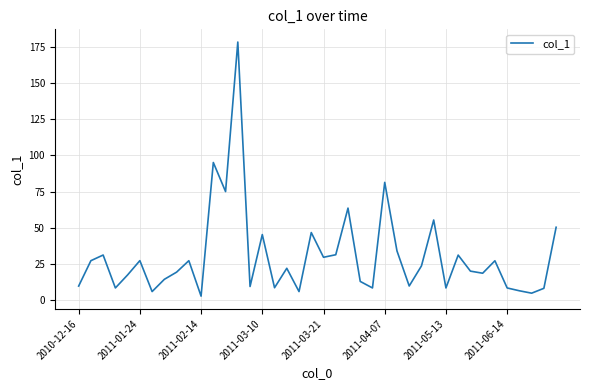

What is the difference between the maximum and minimum values?

175.2